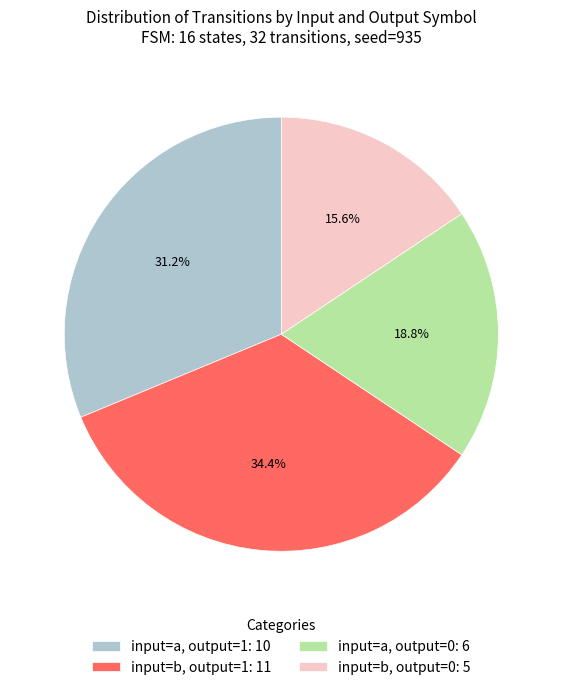

Is the sum of input=a, output=0: 6 and input=b, output=1: 11 greater than half?

Yes